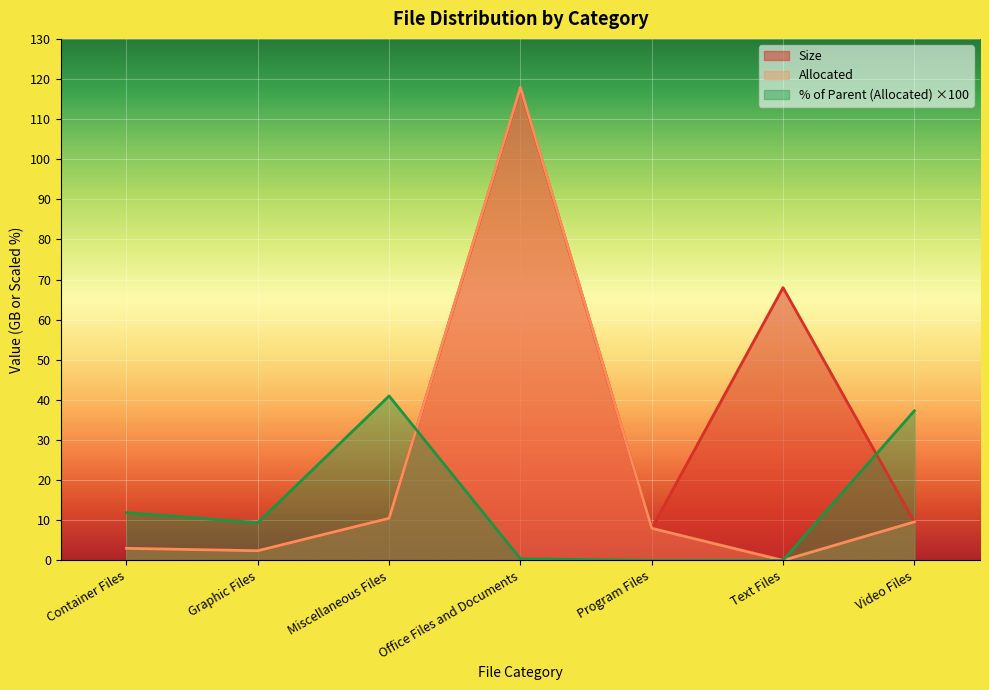

Does the chart display data point markers on the line(s)?

No